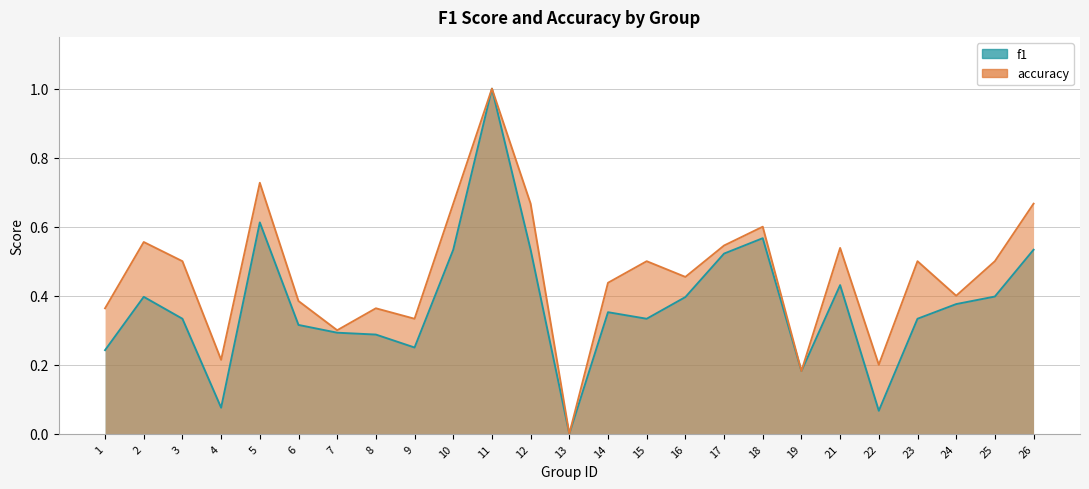

What is the sum of the accuracy values at 16 and 26?

1.1